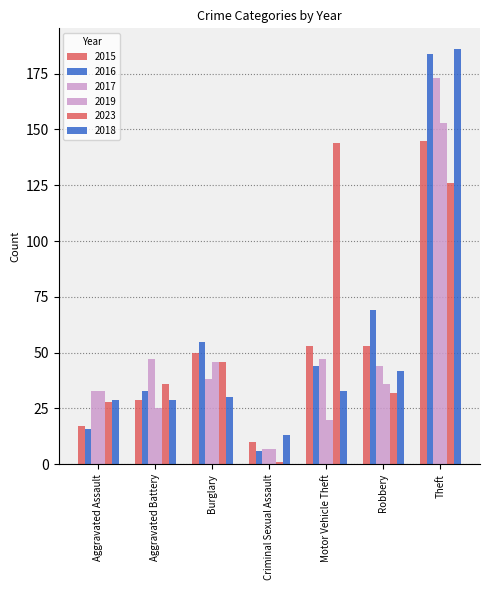

Which series has the largest total across all categories?

2023